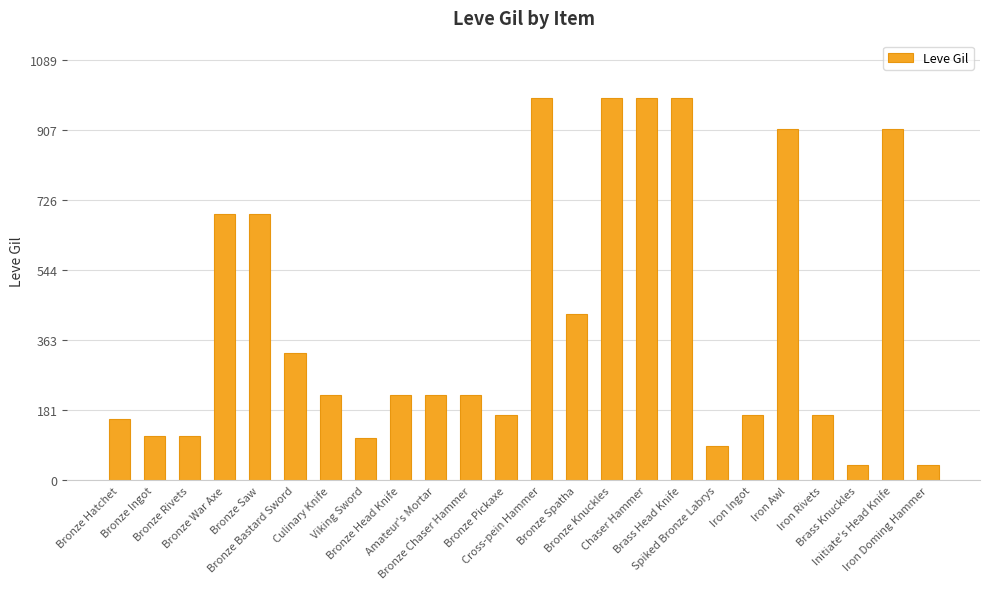

Between Bronze Saw and Spiked Bronze Labrys, which is larger?

Bronze Saw